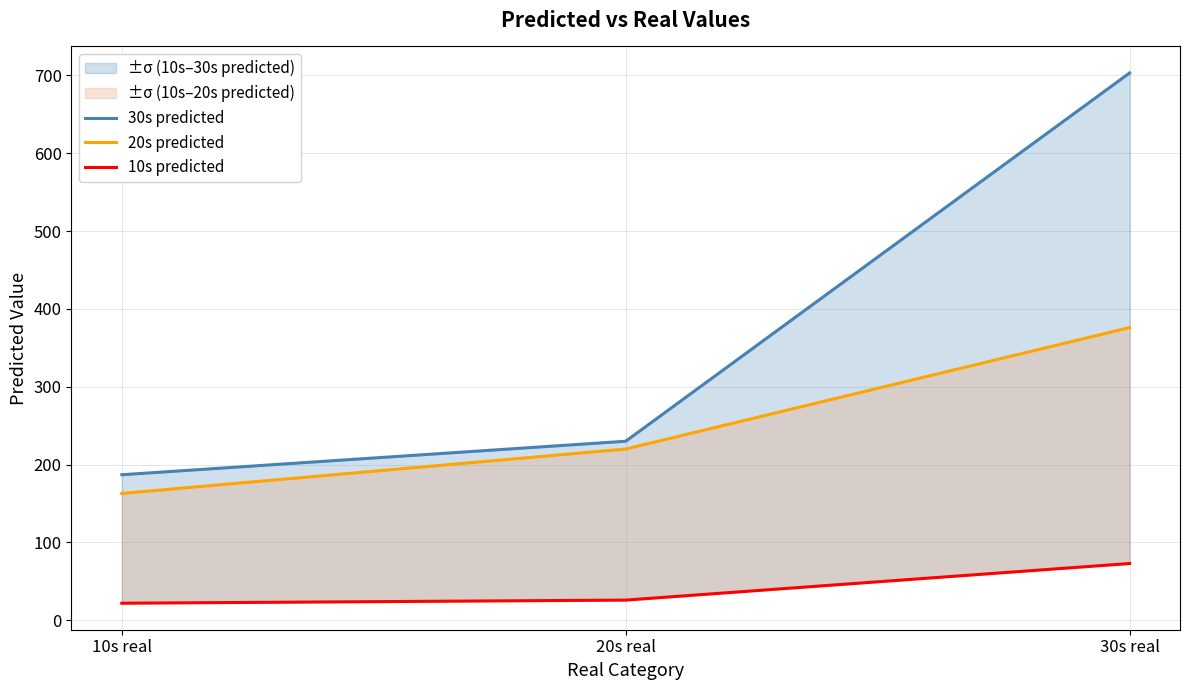

At which label does 30s predicted reach its minimum?

10s real